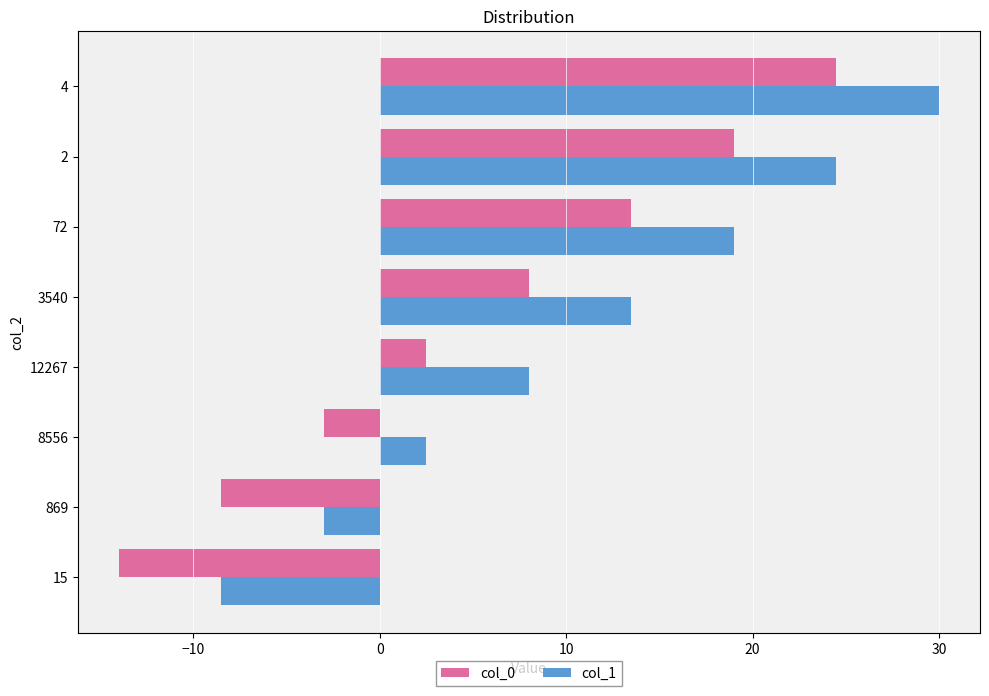

List the labels in order of col_0 value, smallest first.

15, 869, 8556, 12267, 3540, 72, 2, 4